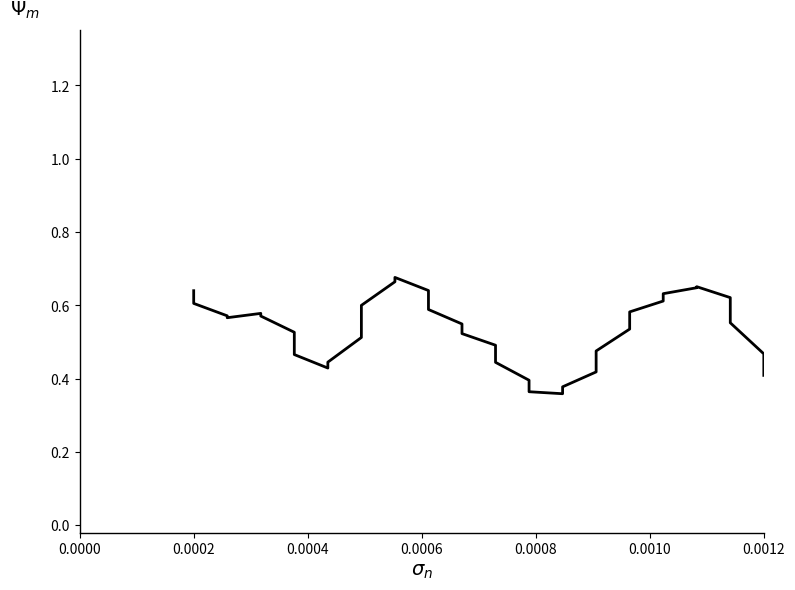

What is the difference between the values at 0.0000 and 0.0006?

0.1